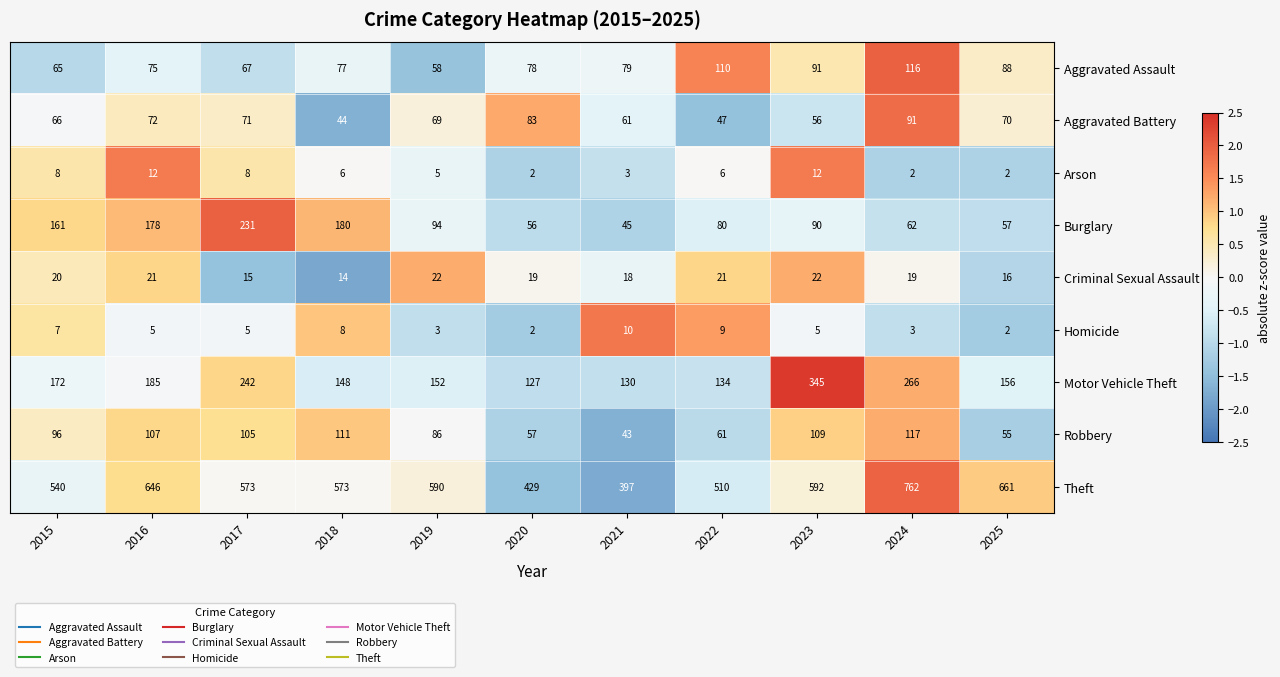

How many data points does each series have?

11